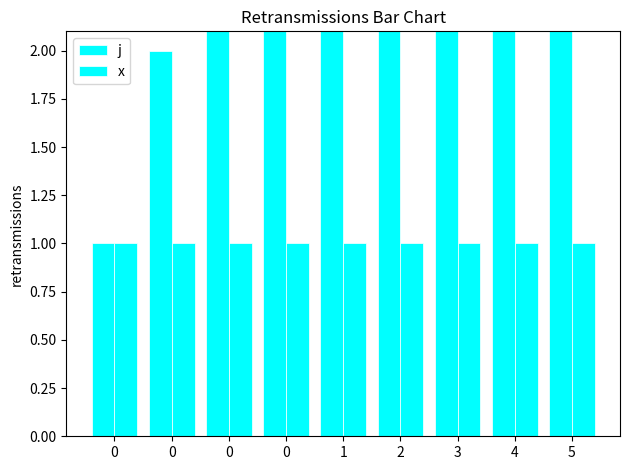

Is the value of j at 0 greater than the value of x at 4?

No